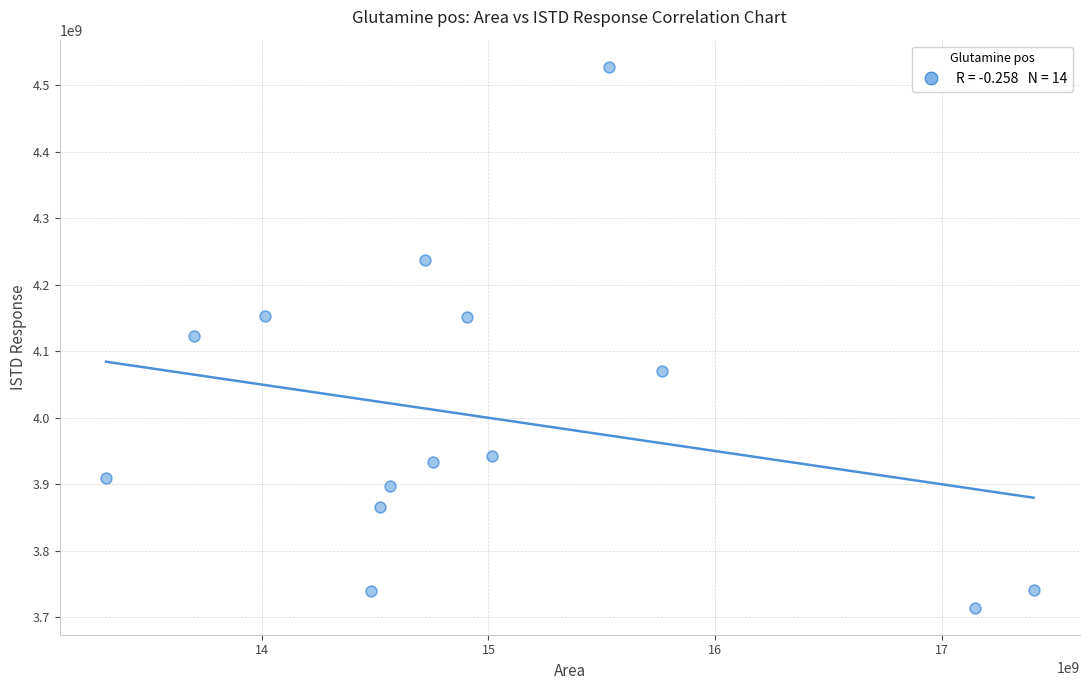

What is the range of Y values (max minus min)?

813029163